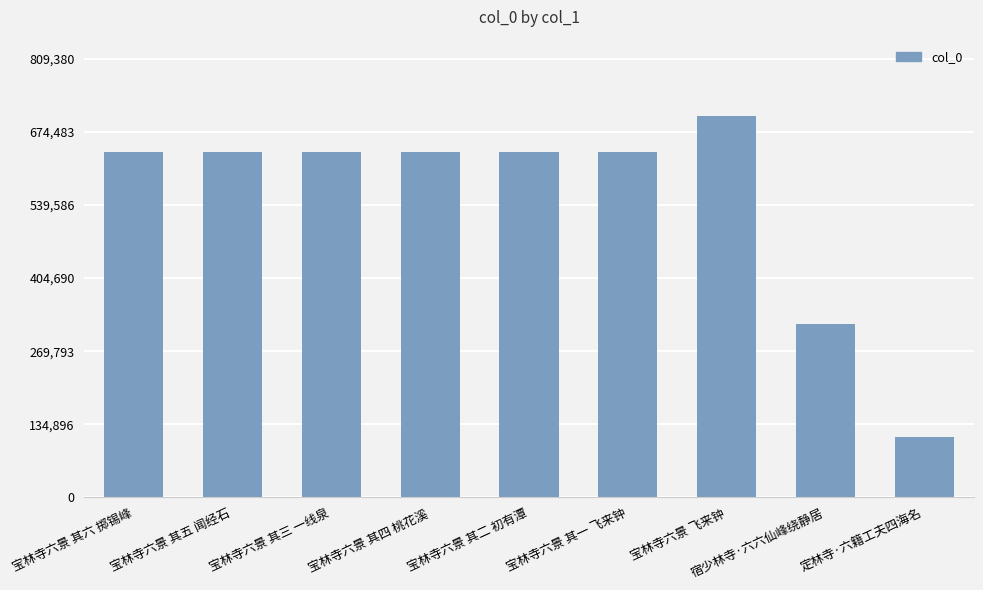

What is the smallest value displayed?

111275